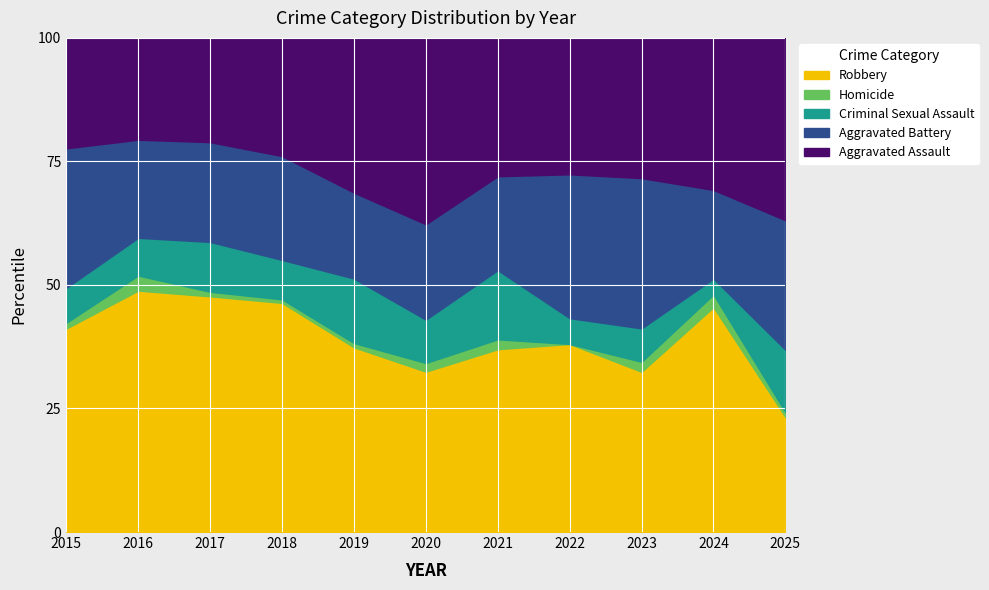

Which label corresponds to the largest value in the chart?

2024